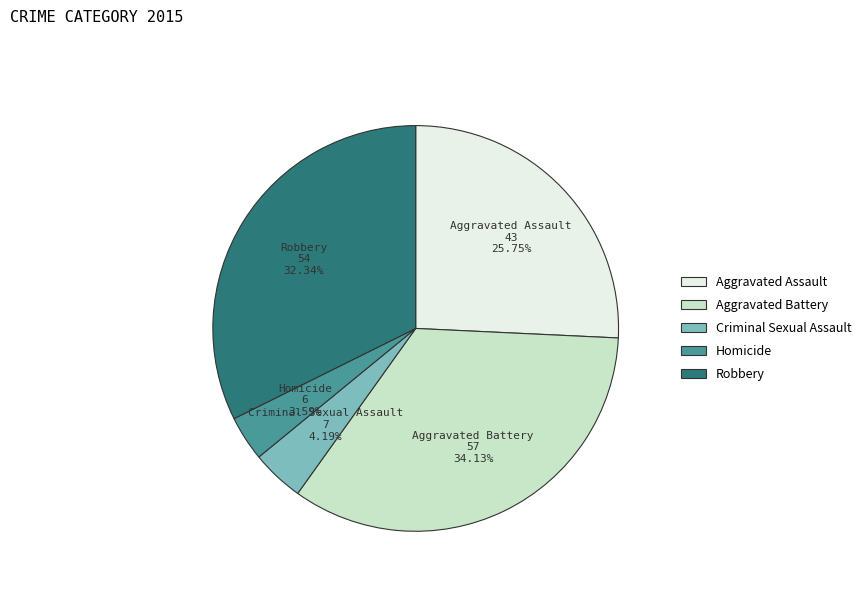

Do Aggravated Assault and Robbery together represent more than half of the pie?

Yes